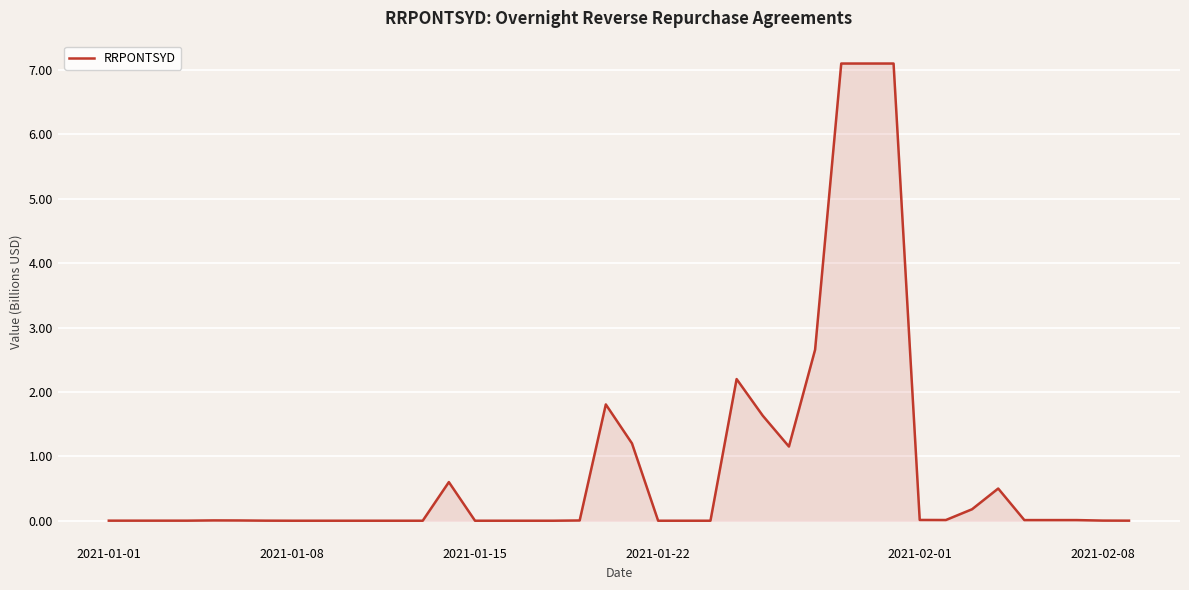

What is the maximum value shown in the chart?

7.1